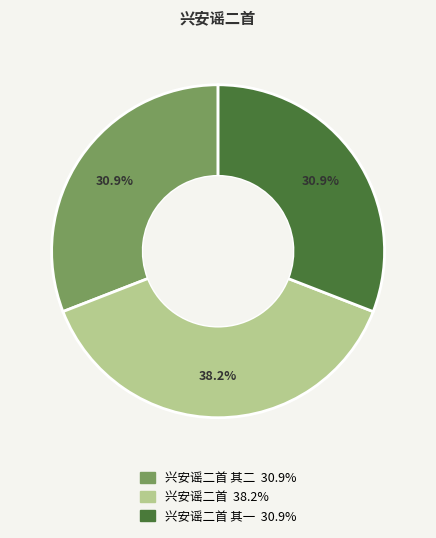

Is there any slice that represents more than half of the pie?

No